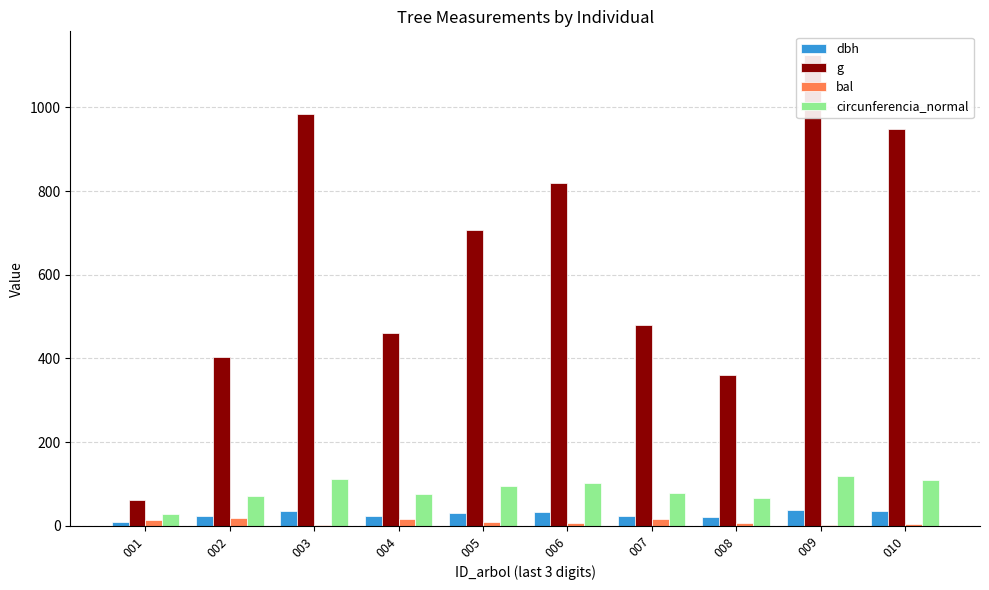

Which series has the largest total across all categories?

g